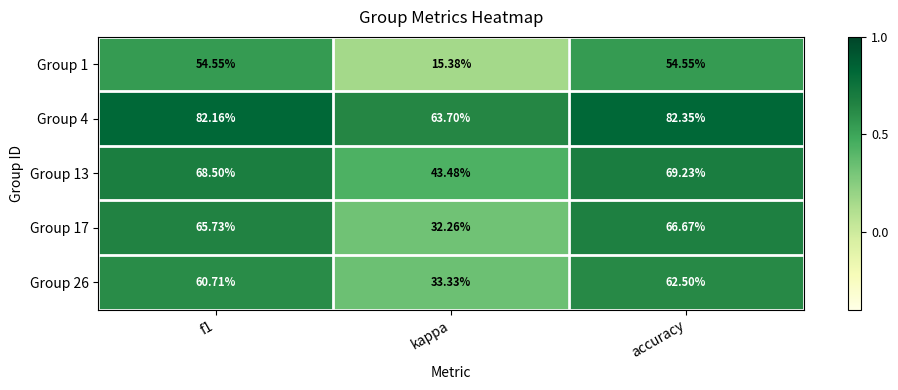

Which category has the lowest value in the Group 13 series?

kappa